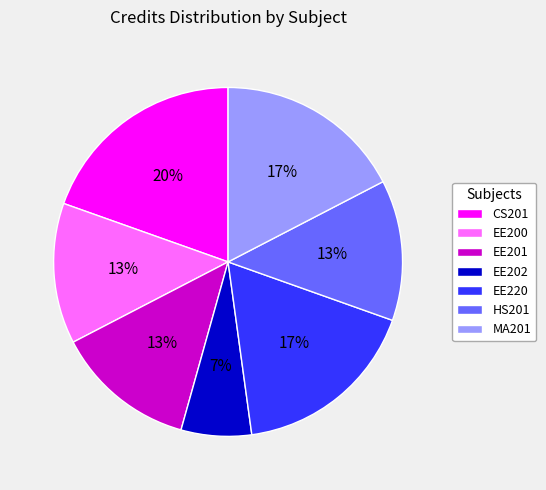

Which slice is the largest?

CS201